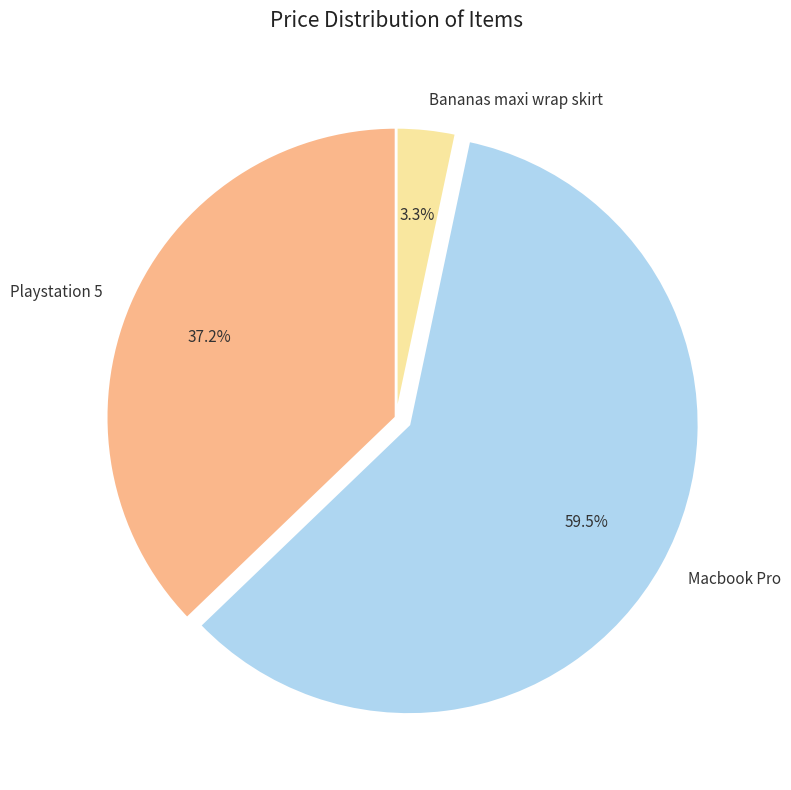

What is the smallest slice in the pie chart?

Bananas maxi wrap skirt